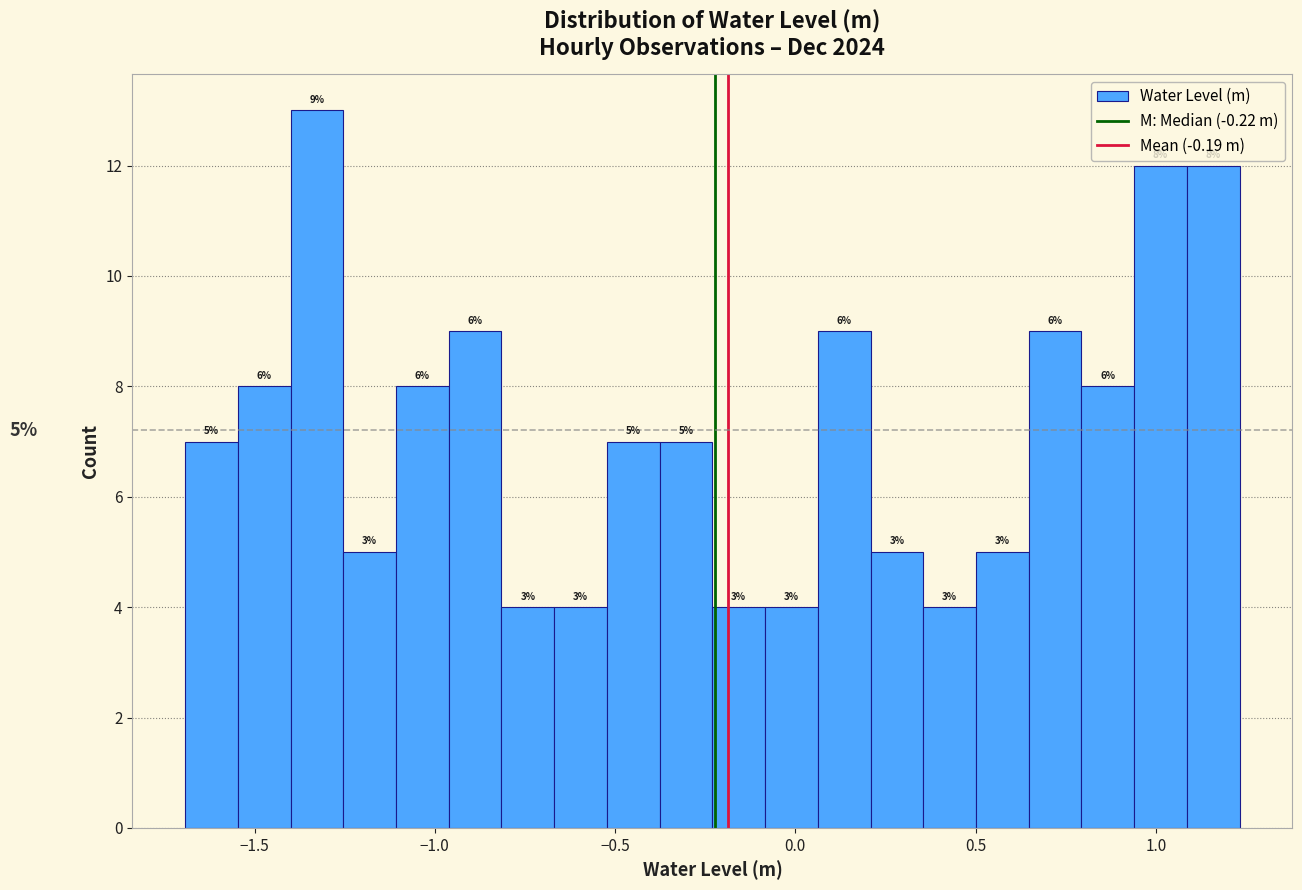

Around what value on the x-axis is the tallest bar? Give the approximate position of its centre, as read against the axis.

-1.35